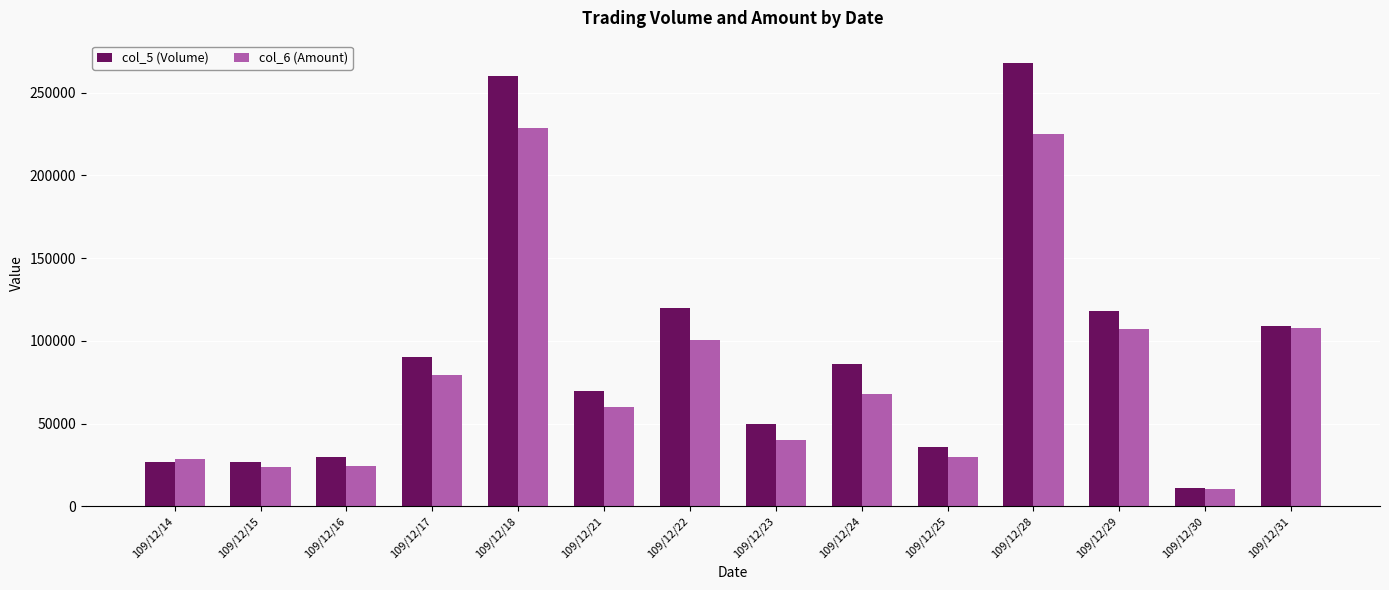

List the series in order of their peak value, highest first.

col_5 (Volume), col_6 (Amount)